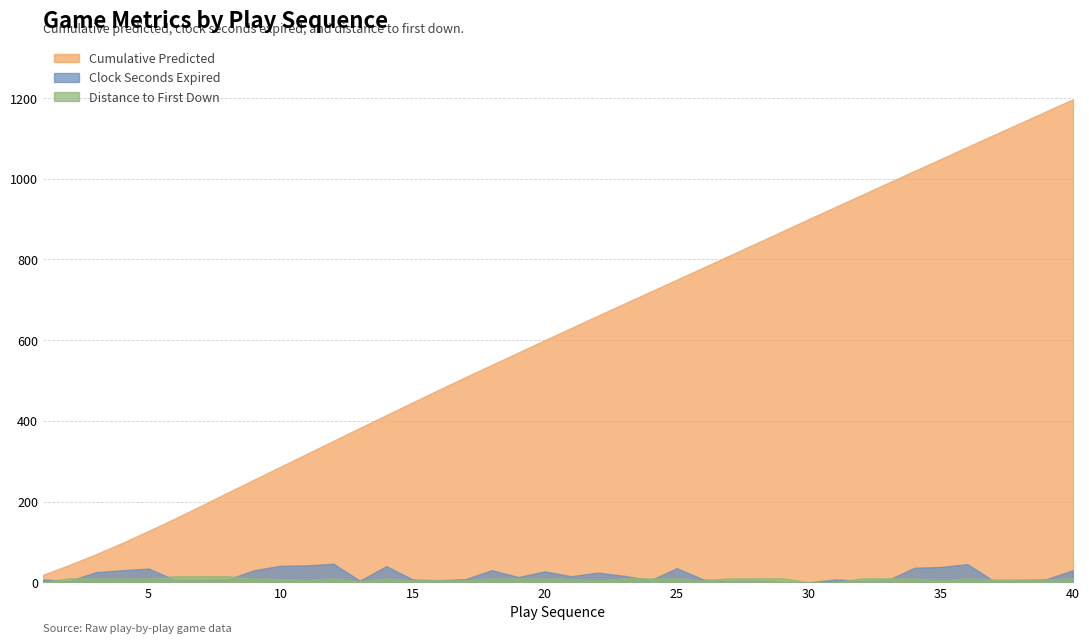

Reading left to right, what are all the values shown in this chart?

Cumulative_Predicted: 18.4	43.1	69.3	97.5	127.2	158.1	189.9	222.3	254.6	286.5	318.5	350.5	382.4	414.2	445.9	477.2	508.2	538.8	569.3	599.7	630.0	660.2	690.1	719.9	749.7	779.6	809.5	839.6	869.7	899.8	929.7	959.5	989.5	1019.2	1048.8	1078.5	1108.1	1137.6	1167.2	1196.7
gameClockSecondsExpired: 7.0	3.0	25.0	30.0	34.0	6.0	6.0	7.0	30.0	41.0	42.0	46.0	4.0	40.0	7.0	5.0	8.0	30.0	13.0	27.0	15.0	24.0	16.0	5.0	35.0	7.0	3.0	5.0	0.0	0.0	7.0	4.0	6.0	36.0	38.0	45.0	3.0	5.0	8.0	30.0
distance: 0.0	10.0	10.0	10.0	10.0	15.0	15.0	15.0	10.0	8.0	6.0	10.0	3.0	10.0	5.0	5.0	5.0	10.0	10.0	10.0	9.0	5.0	10.0	10.0	10.0	5.0	10.0	10.0	10.0	0.0	0.0	10.0	10.0	10.0	5.0	10.0	7.0	7.0	7.0	10.0